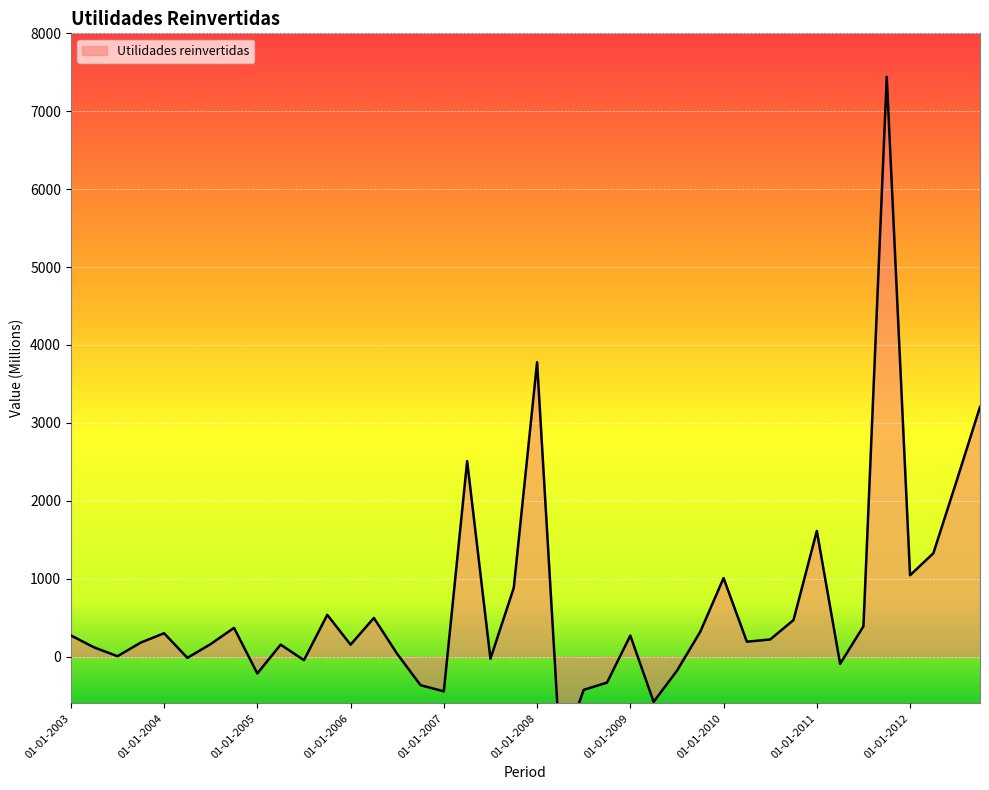

Rank the categories by value from lowest to highest.

01-04-2008, 01-04-2009, 01-01-2007, 01-07-2008, 01-10-2006, 01-10-2008, 01-01-2005, 01-07-2009, 01-04-2011, 01-07-2005, 01-07-2007, 01-04-2004, 01-07-2003, 01-07-2006, 01-04-2003, 01-01-2006, 01-04-2005, 01-07-2004, 01-10-2003, 01-04-2010, 01-07-2010, 01-01-2009, 01-01-2003, 01-01-2004, 01-10-2009, 01-10-2004, 01-07-2011, 01-10-2010, 01-04-2006, 01-10-2005, 01-10-2007, 01-01-2010, 01-01-2012, 01-04-2012, 01-01-2011, 01-07-2012, 01-04-2007, 01-10-2012, 01-01-2008, 01-10-2011